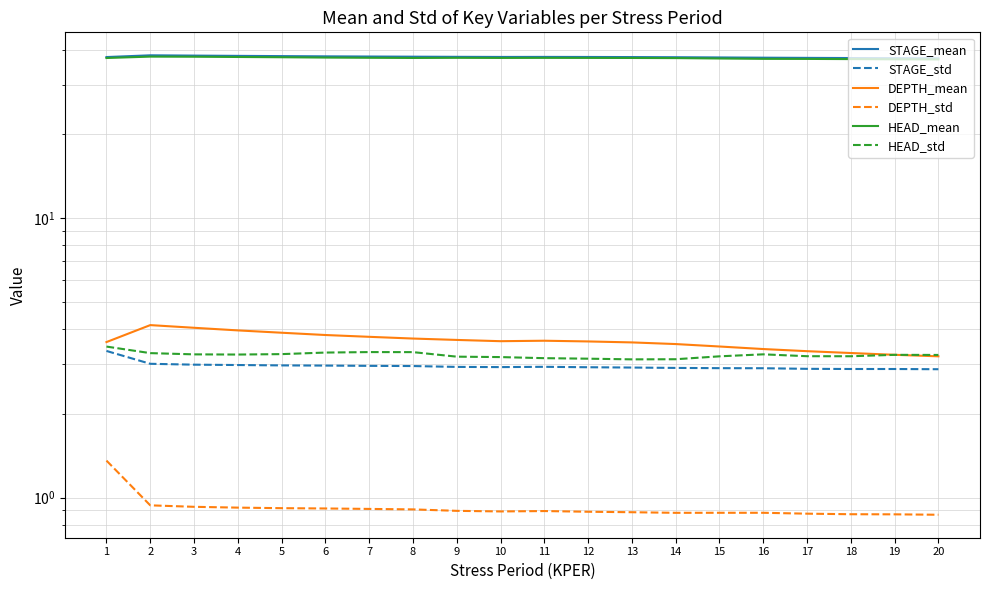

Which label corresponds to the largest value in the chart?

2